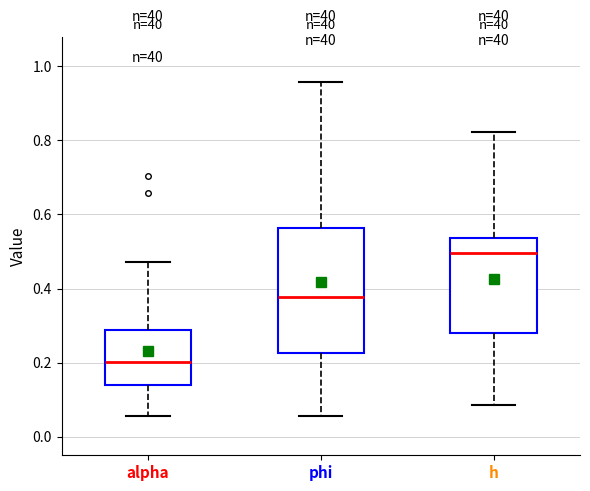

Reading left to right, transcribe this box plot: for each box, give where its median line is, the range the box spans, and where its two whiskers end, as read against the y-axis. The values are not printed on the chart, so give them approximately, as read against the axis.

alpha: median 0.20, box 0.14 to 0.28, whiskers 0.06 to 0.48
phi: median 0.38, box 0.22 to 0.56, whiskers 0.06 to 0.96
h: median 0.50, box 0.28 to 0.54, whiskers 0.08 to 0.82